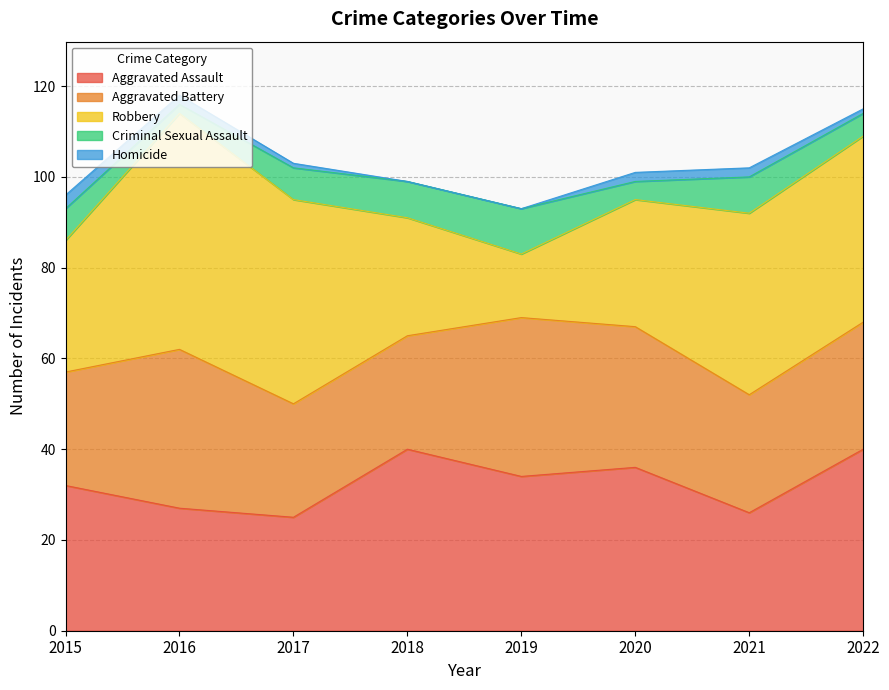

Which has a higher value, 2020 or 2016?

2020